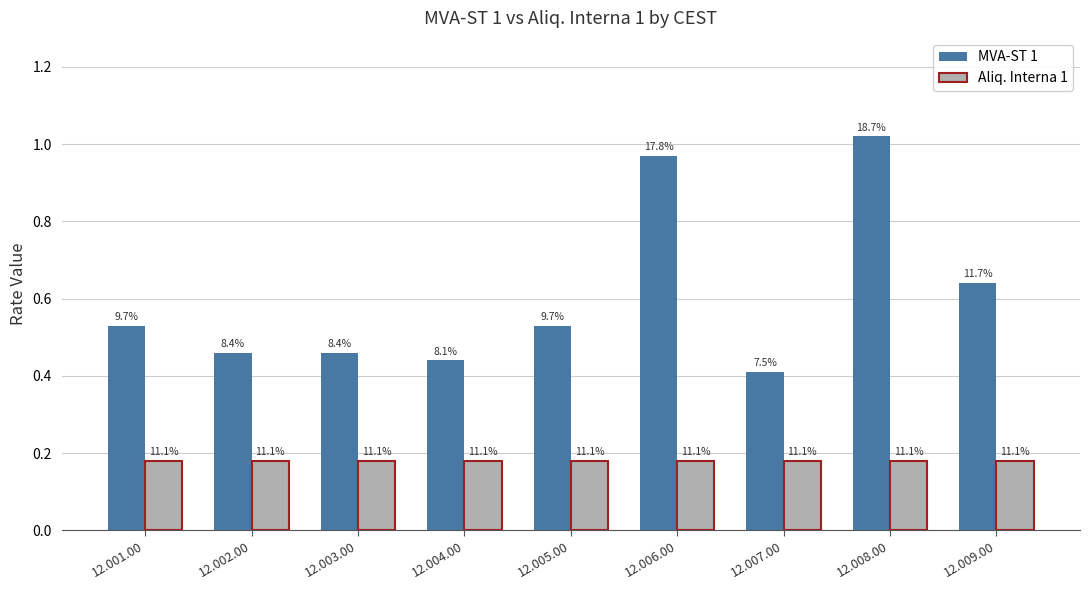

How many groups of bars are there?

9